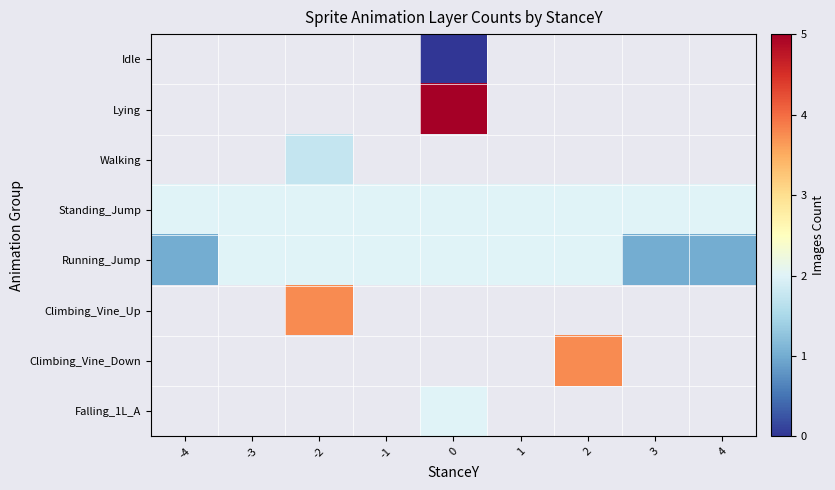

Count the number of categories in the chart.

9